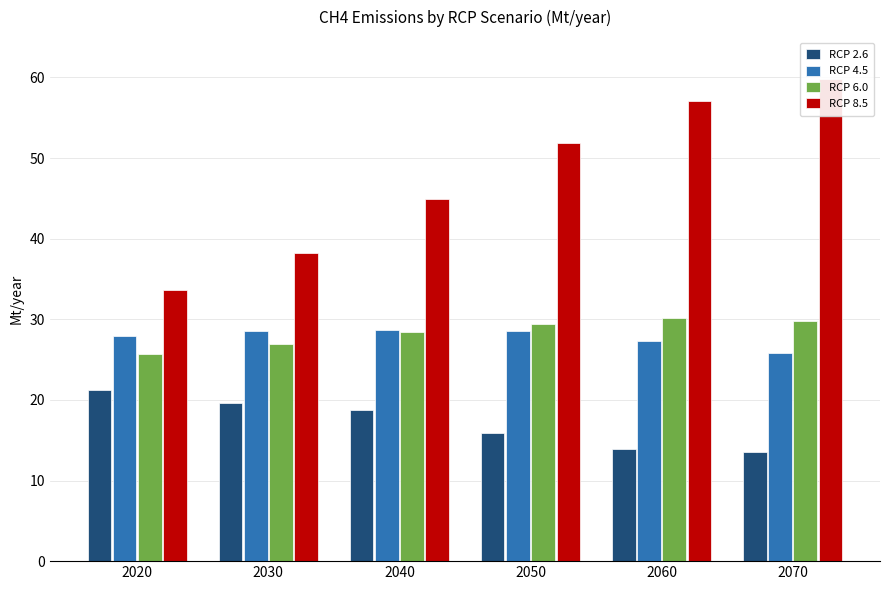

Is the value of RCP 6.0 at 2050 greater than the value of RCP 4.5 at 2060?

Yes